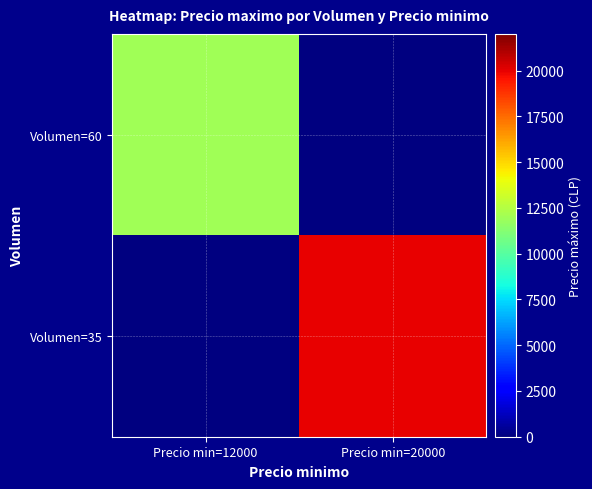

How many positive values does the Volumen=35 series have?

1